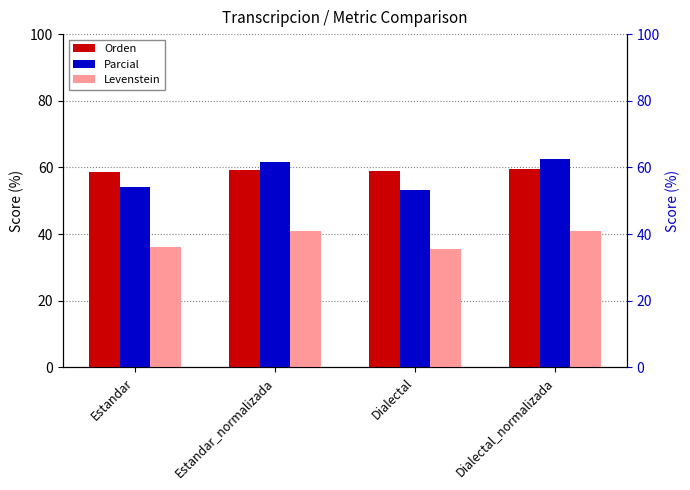

Between Estandar_normalizada and Dialectal_normalizada, which is larger?

Dialectal_normalizada